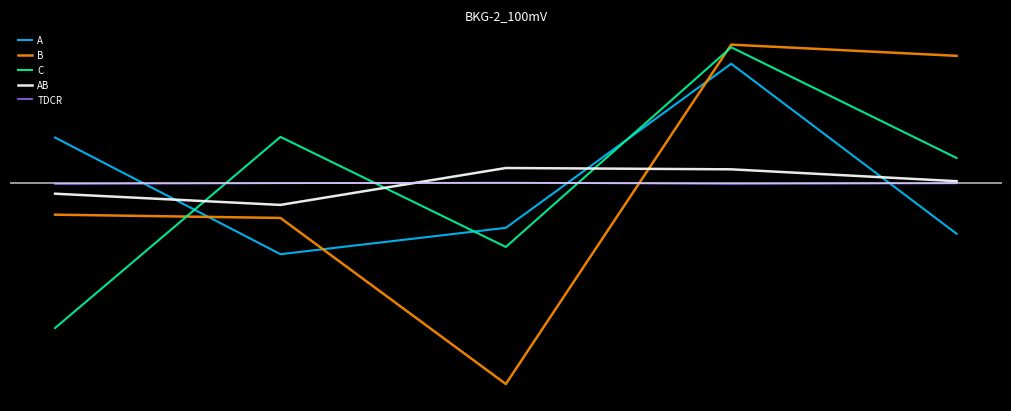

Reading right to left, extract all data points from this chart.

A: -76.4	181.6	-67.4	-107.4	69.6
B: 193.6	210.6	-304.4	-52.4	-47.4
C: 38.6	206.6	-96.4	70.6	-219.4
AB: 3.4	21.4	23.4	-32.6	-15.6
TDCR: 0.2	-0.8	1.2	0.3	-0.9